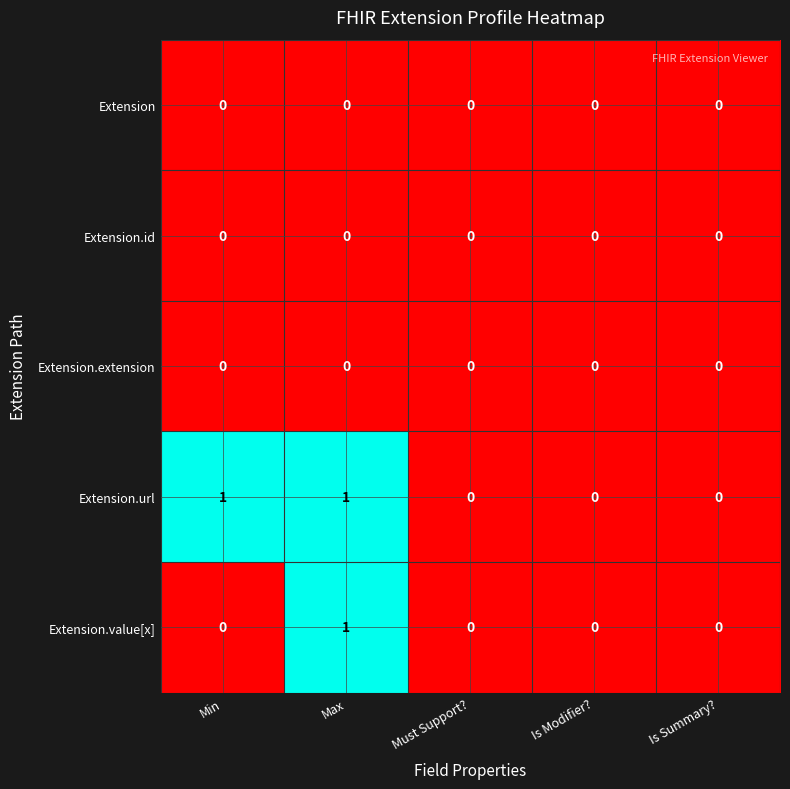

Which series changed the most between Min and Must Support??

Extension.url